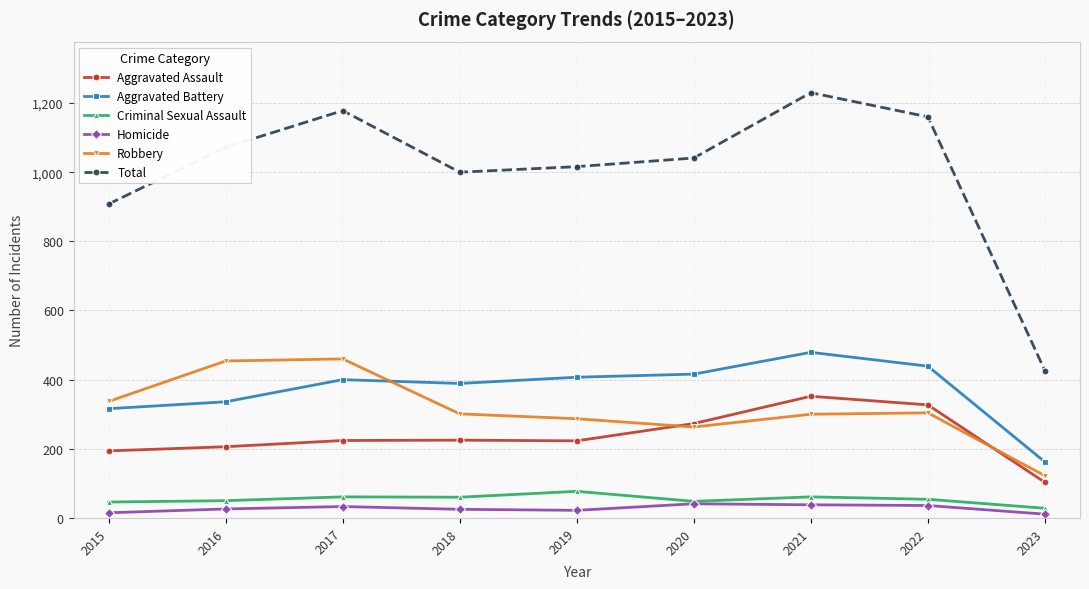

What is the total value across all series at 2017?

2356